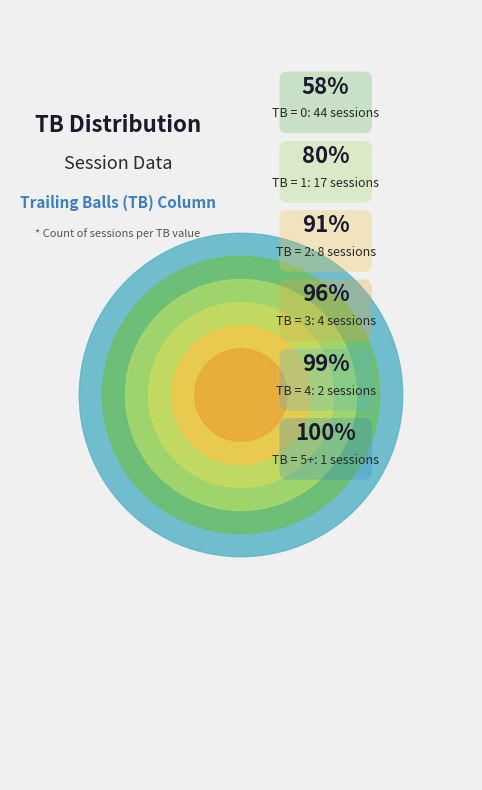

What is the smallest slice in the pie chart?

5+